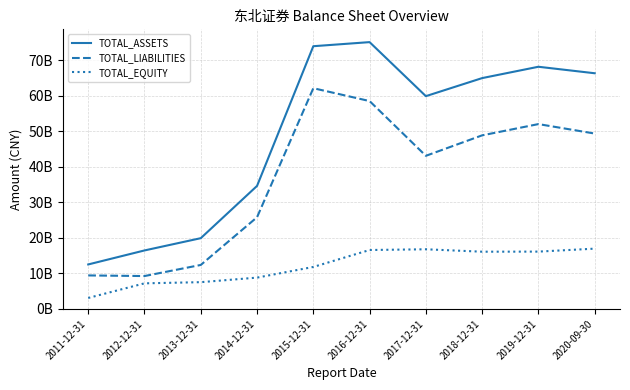

Which category has the lowest value in the TOTAL_ASSETS series?

2011-12-31